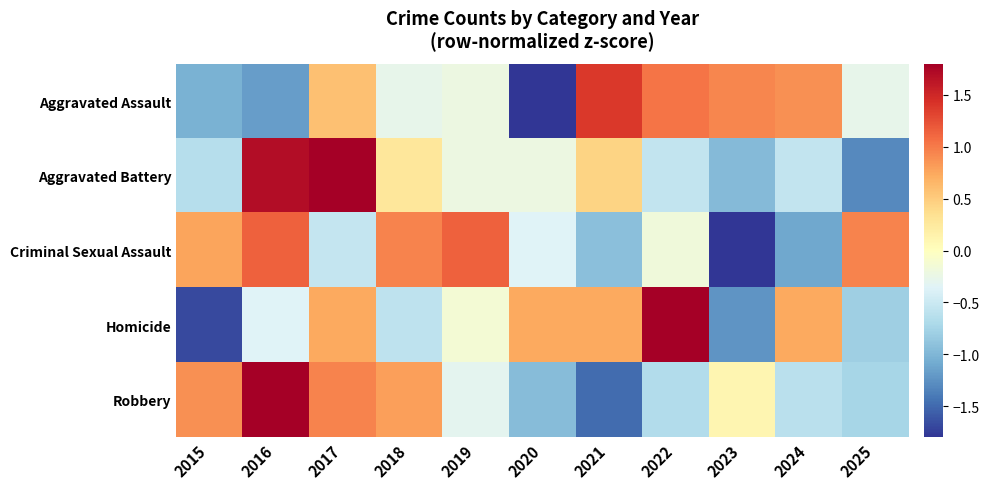

Reading left to right, list all the values displayed in this chart.

Aggravated Assault: 2015=-1.0	2016=-1.2	2017=0.6	2018=-0.3	2019=-0.2	2020=-1.8	2021=1.4	2022=1.0	2023=0.9	2024=0.9	2025=-0.3
Aggravated Battery: 2015=-0.6	2016=1.7	2017=2.0	2018=0.3	2019=-0.2	2020=-0.2	2021=0.4	2022=-0.6	2023=-1.0	2024=-0.6	2025=-1.3
Criminal Sexual Assault: 2015=0.8	2016=1.1	2017=-0.5	2018=1.0	2019=1.1	2020=-0.4	2021=-0.9	2022=-0.2	2023=-1.9	2024=-1.1	2025=1.0
Homicide: 2015=-1.7	2016=-0.4	2017=0.7	2018=-0.6	2019=-0.1	2020=0.7	2021=0.7	2022=1.8	2023=-1.2	2024=0.7	2025=-0.8
Robbery: 2015=0.9	2016=2.0	2017=0.9	2018=0.8	2019=-0.3	2020=-1.0	2021=-1.5	2022=-0.7	2023=0.1	2024=-0.6	2025=-0.7